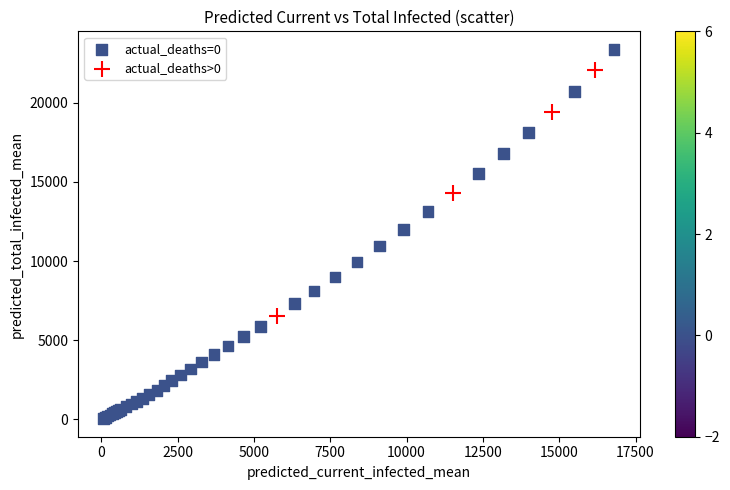

What are all the series names shown in the legend?

actual_deaths=0, actual_deaths>0